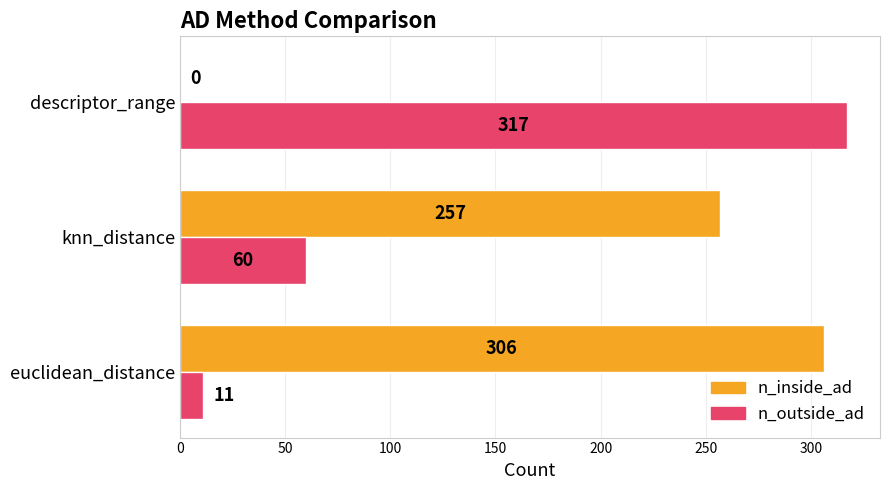

The value of n_inside_ad at euclidean_distance is 306. True or false?

True